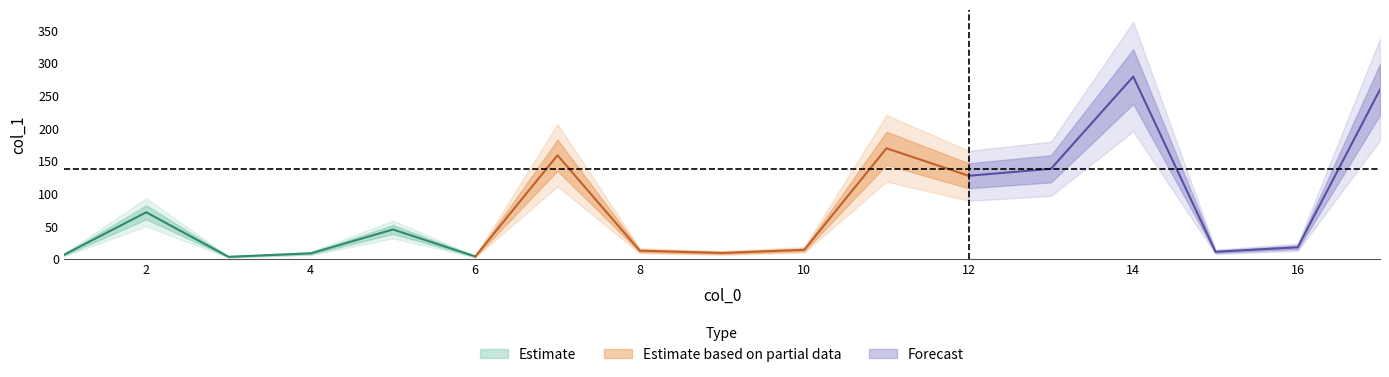

Which category has the lowest value across all series?

3